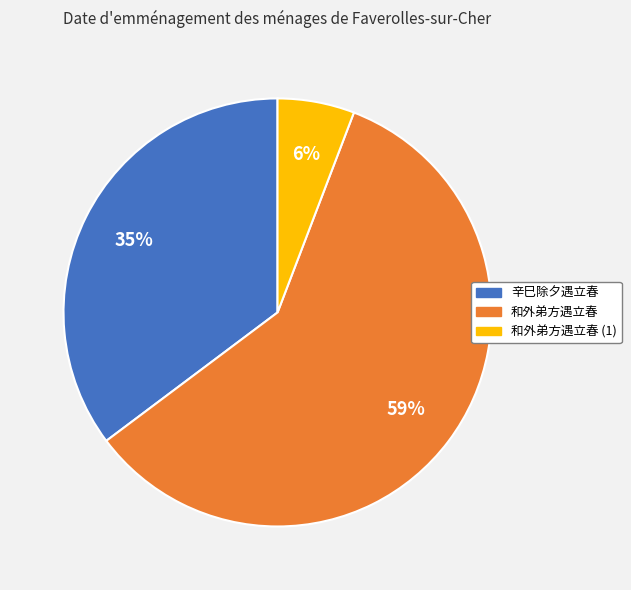

Which slice represents more than half of the pie?

和外弟方遇立春